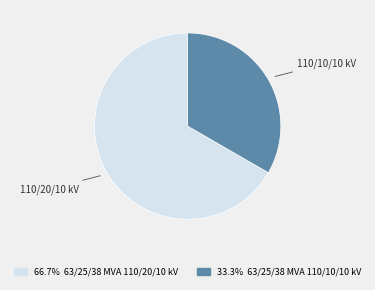

Is there a majority slice in this chart?

Yes